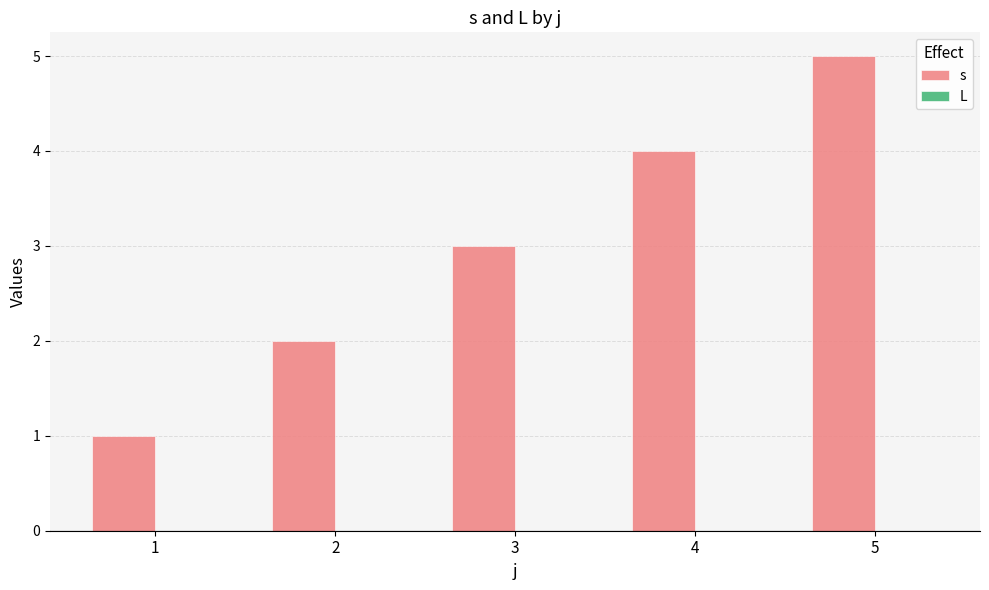

Does the chart contain any negative values?

No